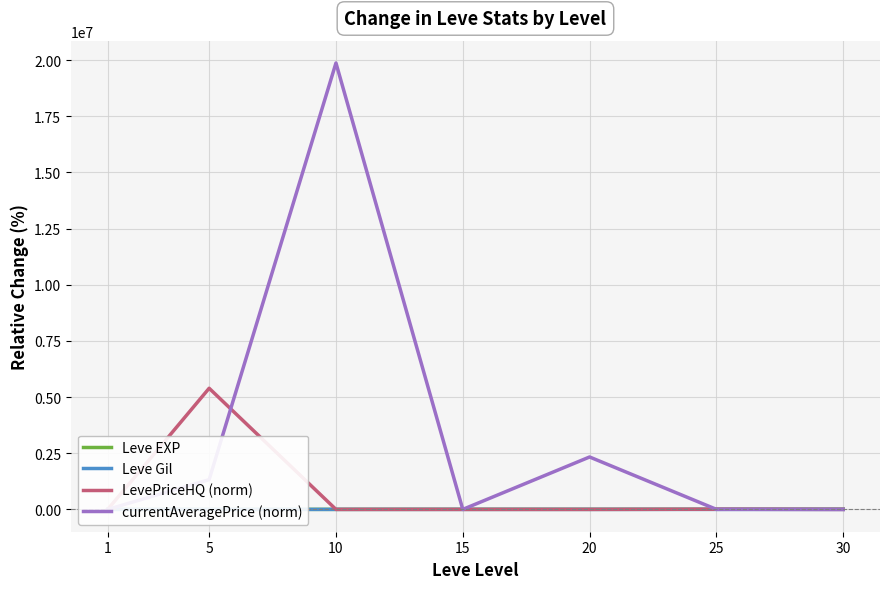

Where does the currentAveragePrice (norm) series first go above 2220?

5